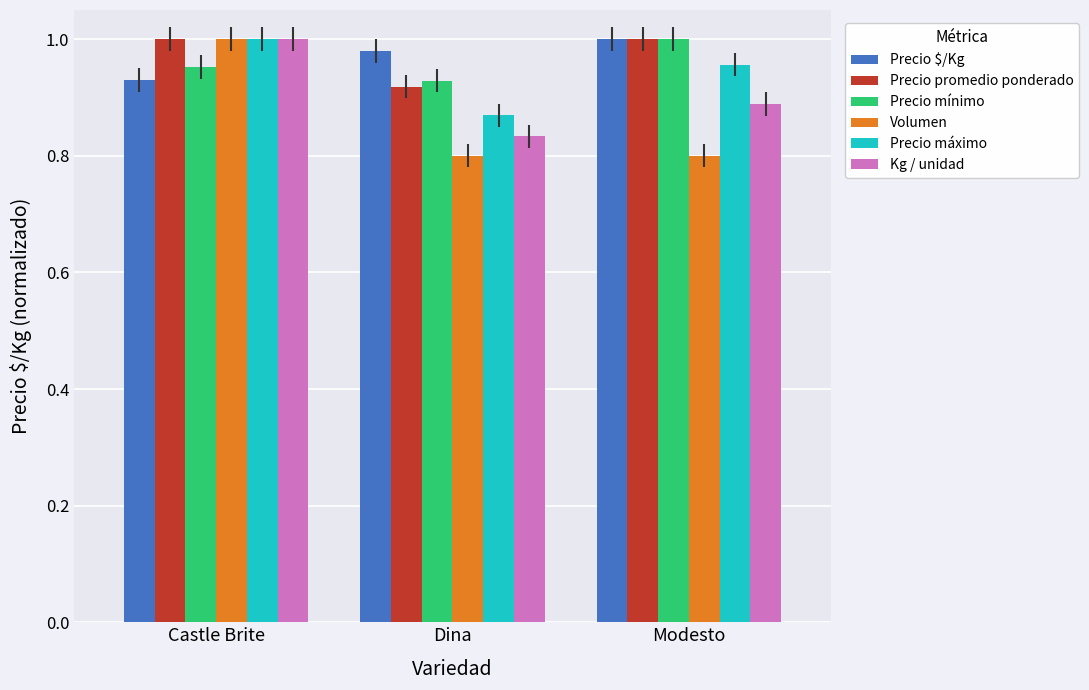

At which label does Kg / unidad reach its minimum?

Dina